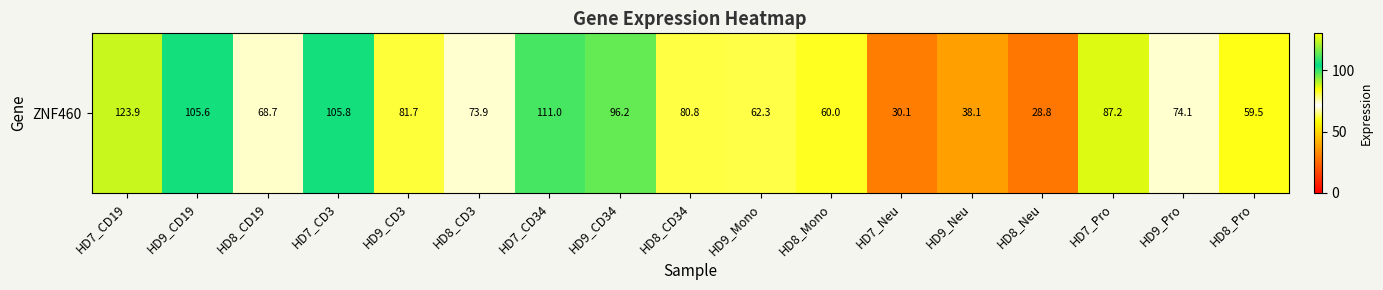

Reading left to right, extract all data points from this chart.

HD7_CD19=123.9	HD9_CD19=105.6	HD8_CD19=68.7	HD7_CD3=105.8	HD9_CD3=81.7	HD8_CD3=73.9	HD7_CD34=111.0	HD9_CD34=96.2	HD8_CD34=80.8	HD9_Mono=62.3	HD8_Mono=60.0	HD7_Neu=30.1	HD9_Neu=38.1	HD8_Neu=28.8	HD7_Pro=87.2	HD9_Pro=74.1	HD8_Pro=59.5